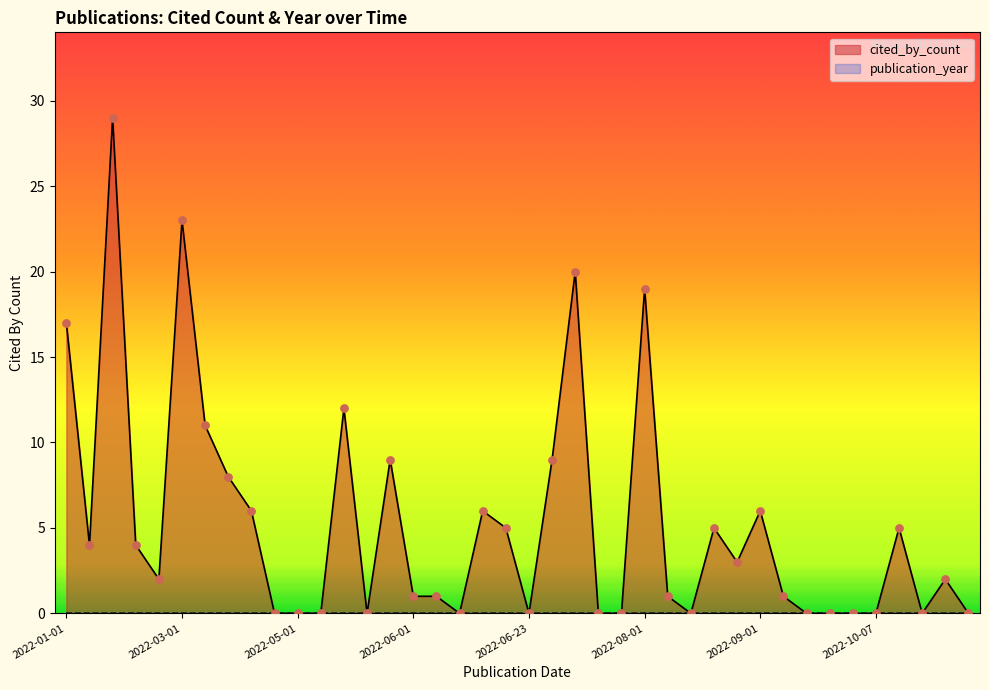

At how many categories does at least one series exceed 25?

1